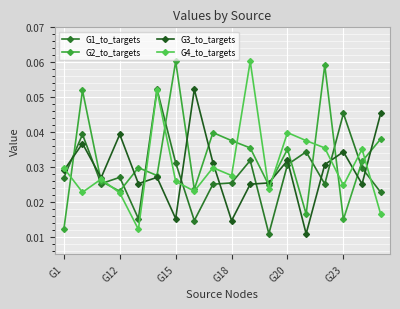

How many lines are shown in the chart?

4